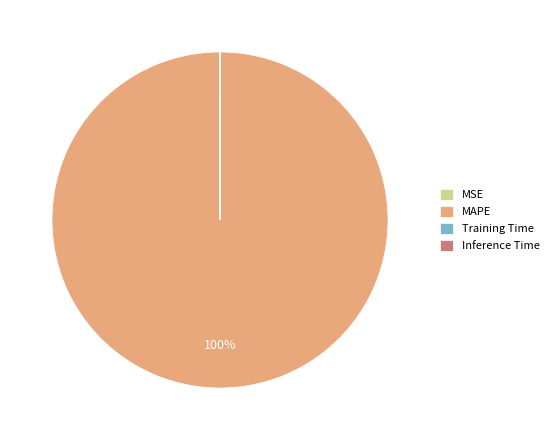

Which category accounts for the majority?

MAPE